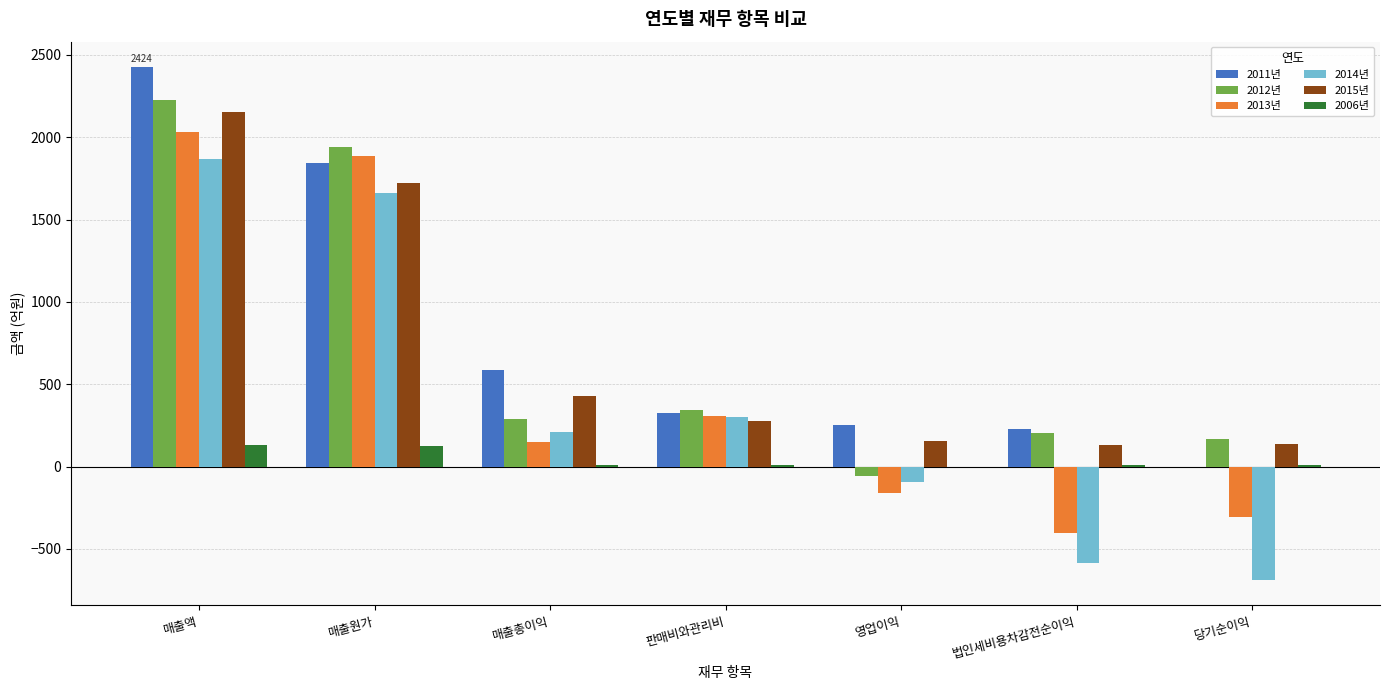

What are all the series names shown in the legend?

2011년, 2012년, 2013년, 2014년, 2015년, 2006년